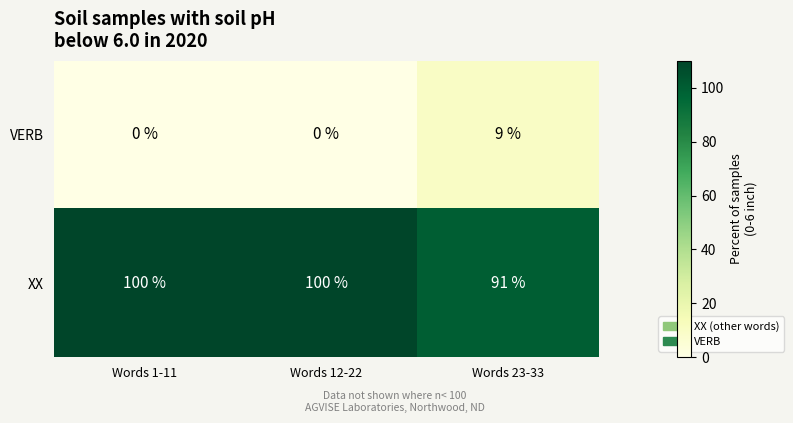

How many categories are shown in the chart?

3